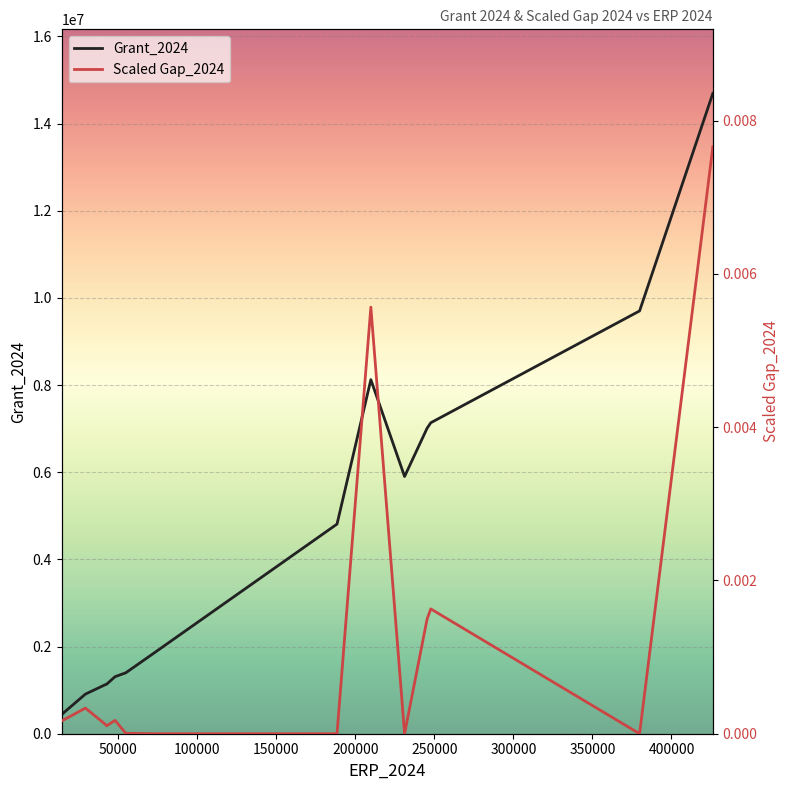

Is it true that Scaled Gap_2024 equals 0.0 at 19?

False